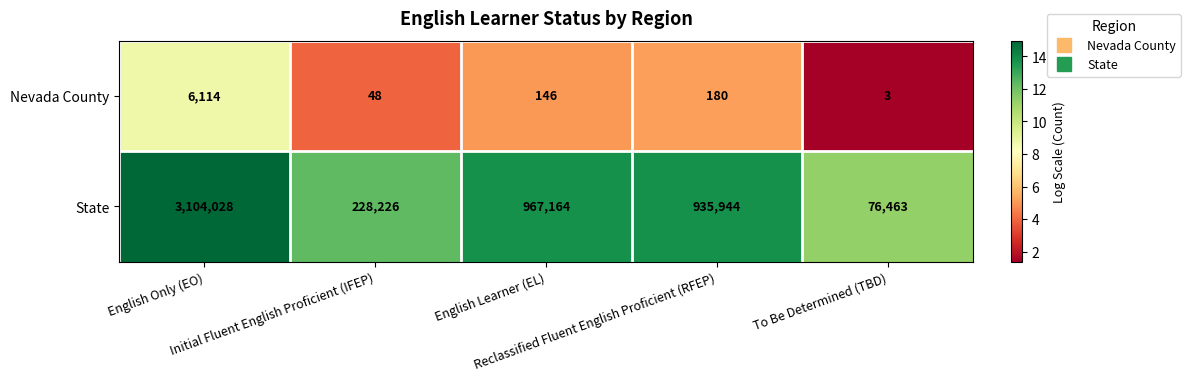

Rank the series at English Only (EO) from highest to lowest value.

State, Nevada County